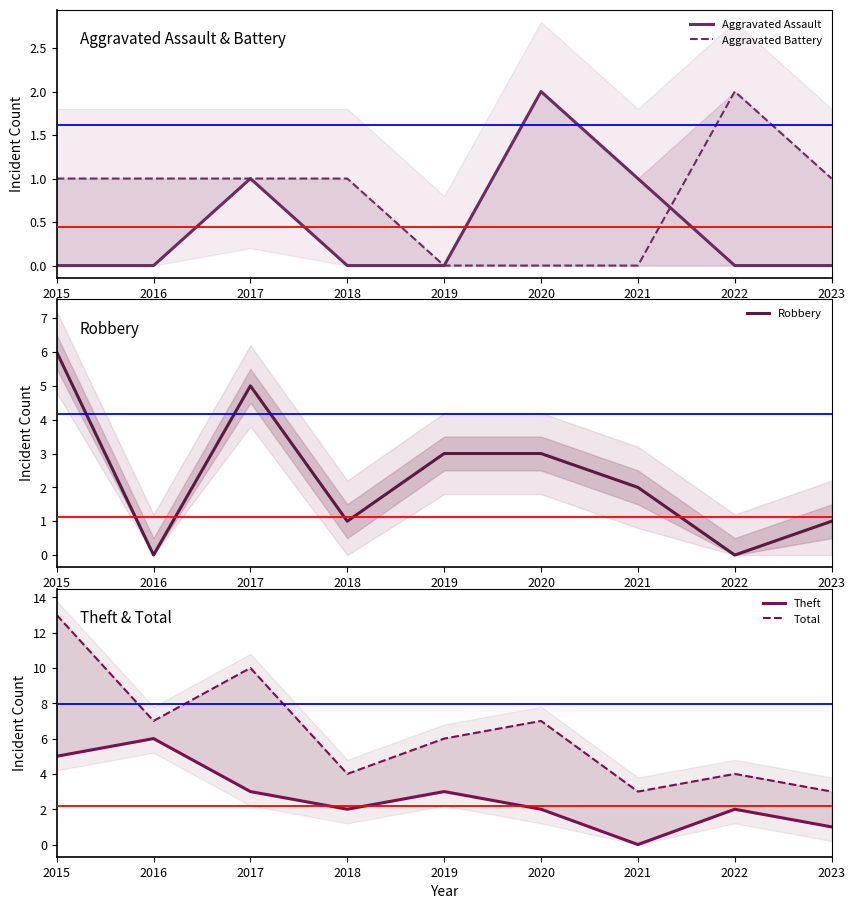

What is the sum of the Robbery values at 2022 and 2020?

3